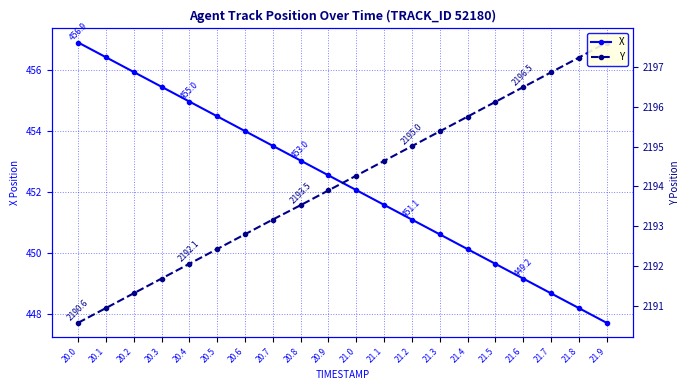

Count the number of data series in this chart.

2